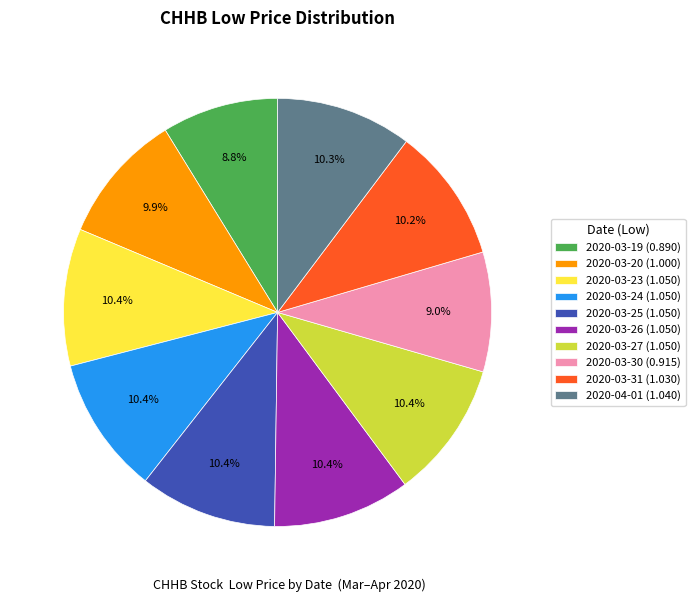

Do 2020-03-23 (1.050) and 2020-03-31 (1.030) together represent more than half of the pie?

No